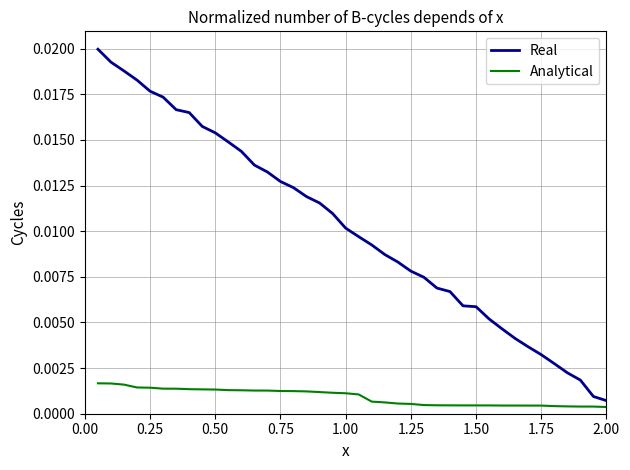

Rank the series by their maximum value, from highest to lowest.

Real, Analytical